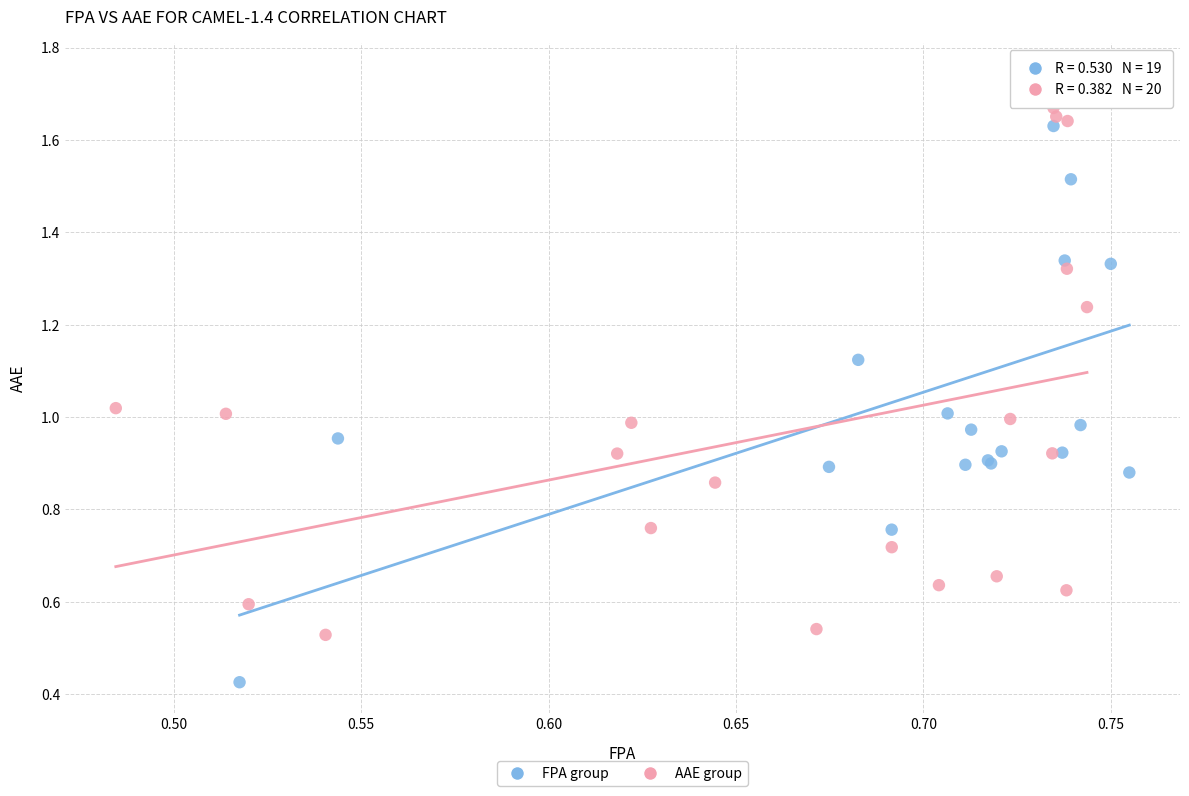

What are all the series names shown in the legend?

FPA group, AAE group